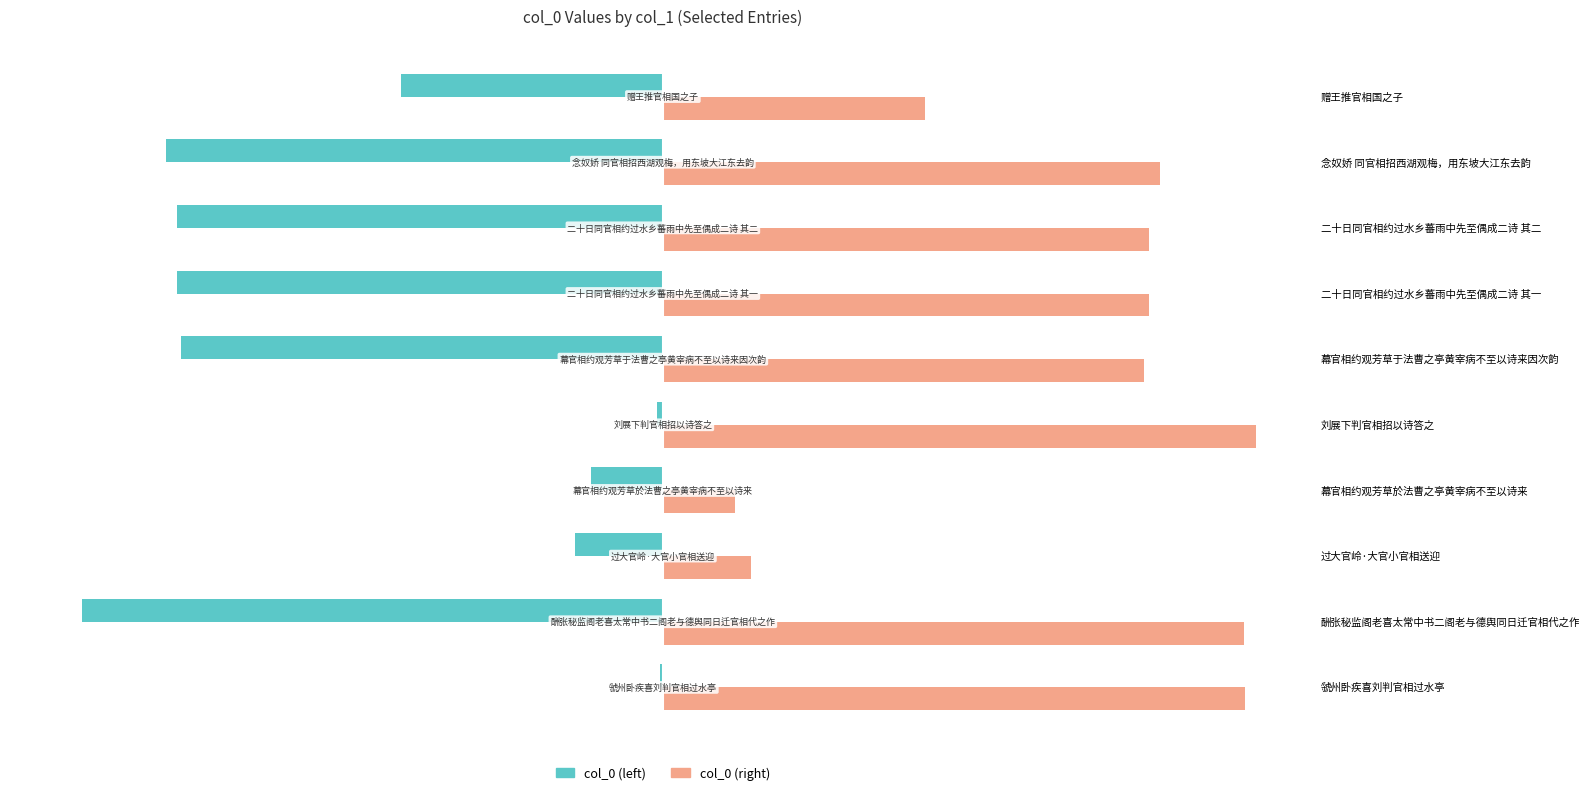

True or false: col_0 (right) has a value of 116.6 at 念奴娇 同官相招西湖观梅，用东坡大江东去韵.

False